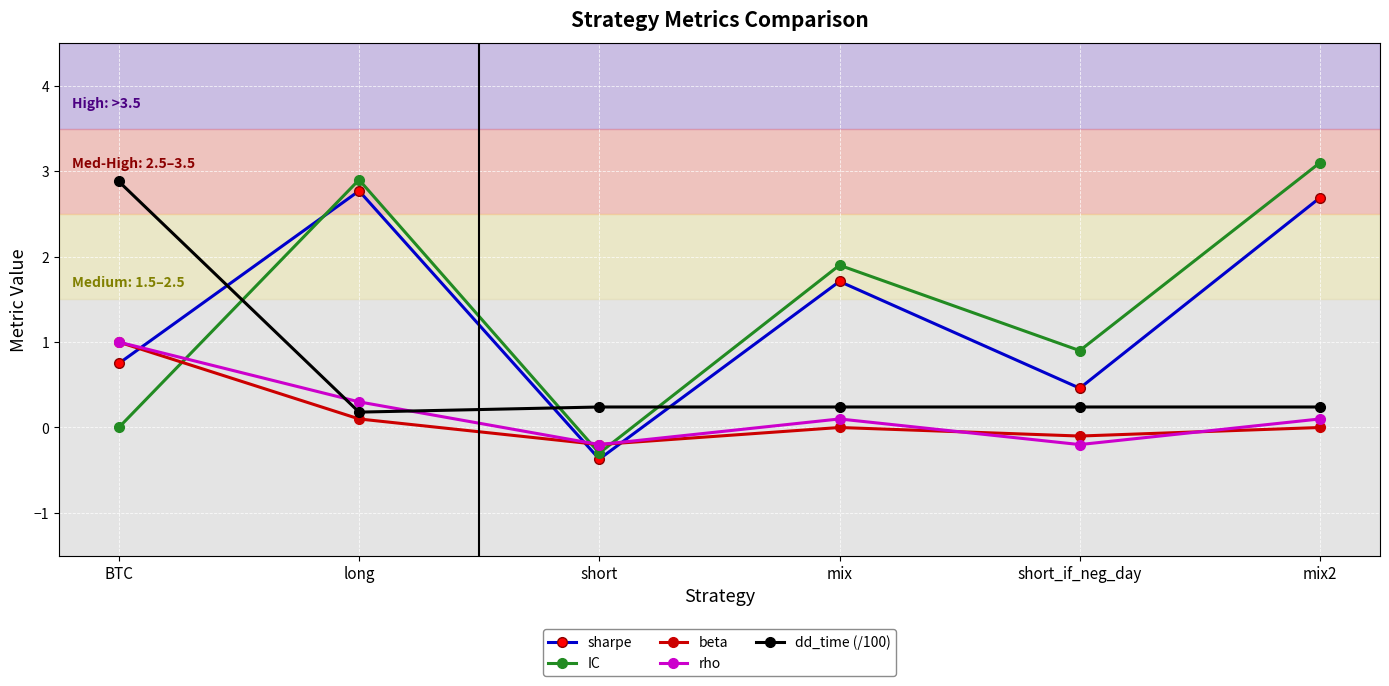

True or false: IC and rho intersect in this chart.

True